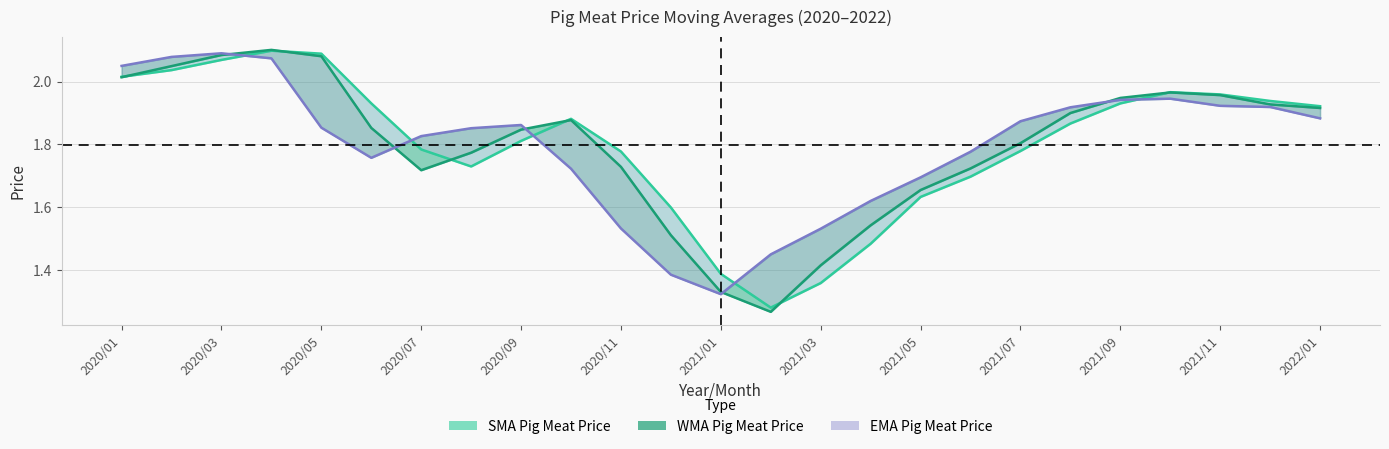

What are all the series names shown in the legend?

SMA Pig Meat Price, WMA Pig Meat Price, EMA Pig Meat Price